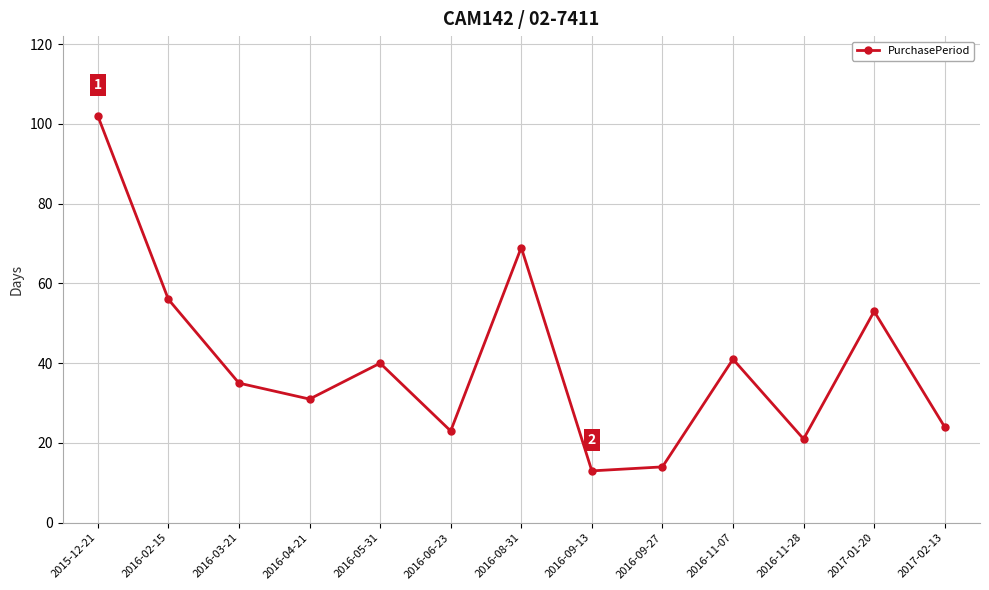

What is the change in value from 2016-06-23 to 2016-08-31?

+46